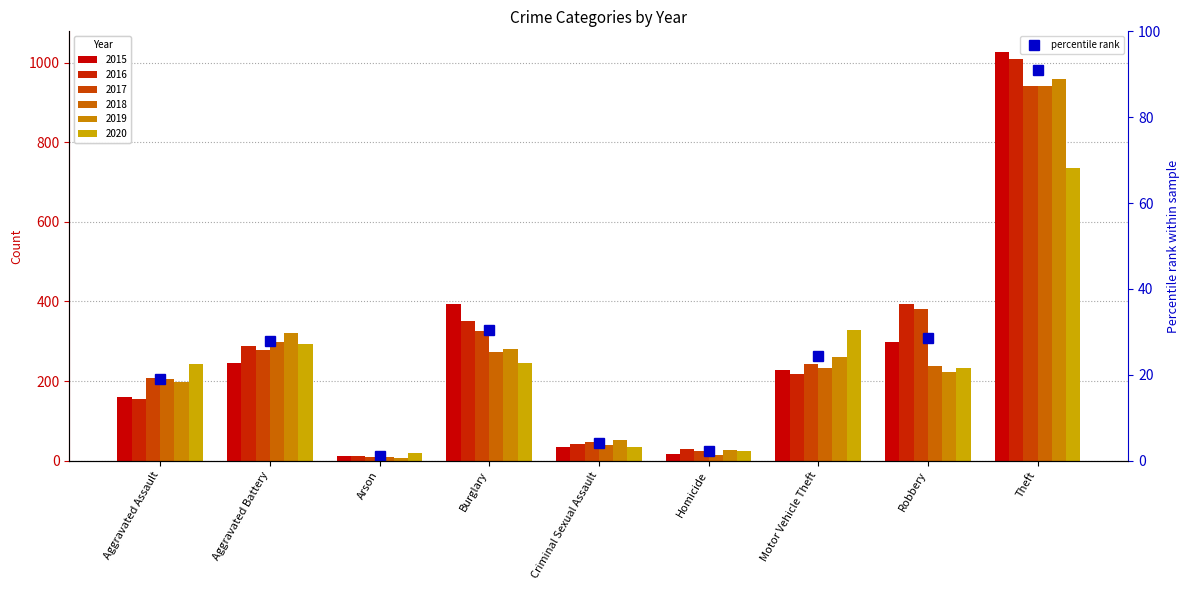

What is the difference between the maximum and minimum values in the 2015 series?

1016